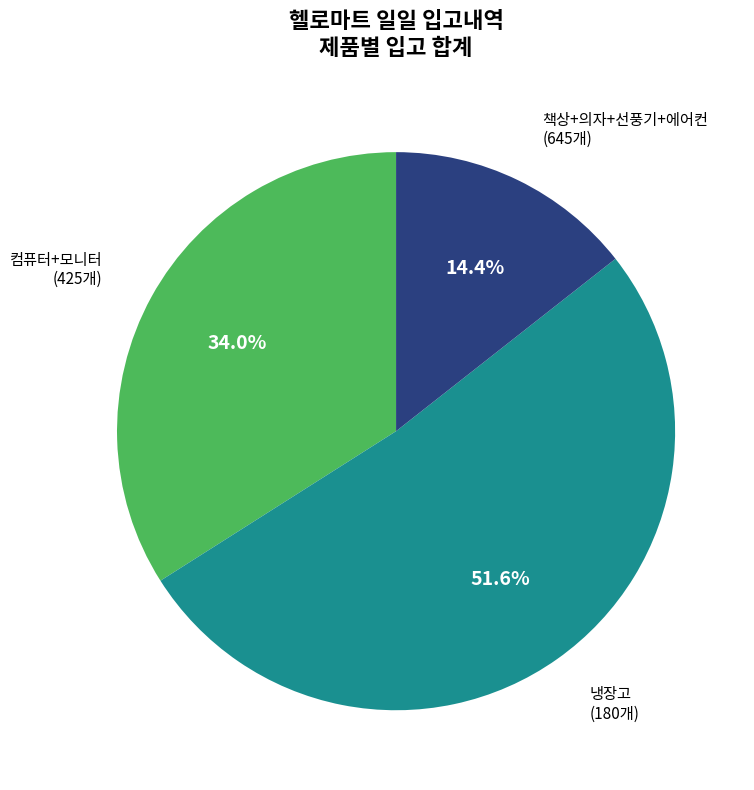

Is there a majority slice in this chart?

Yes